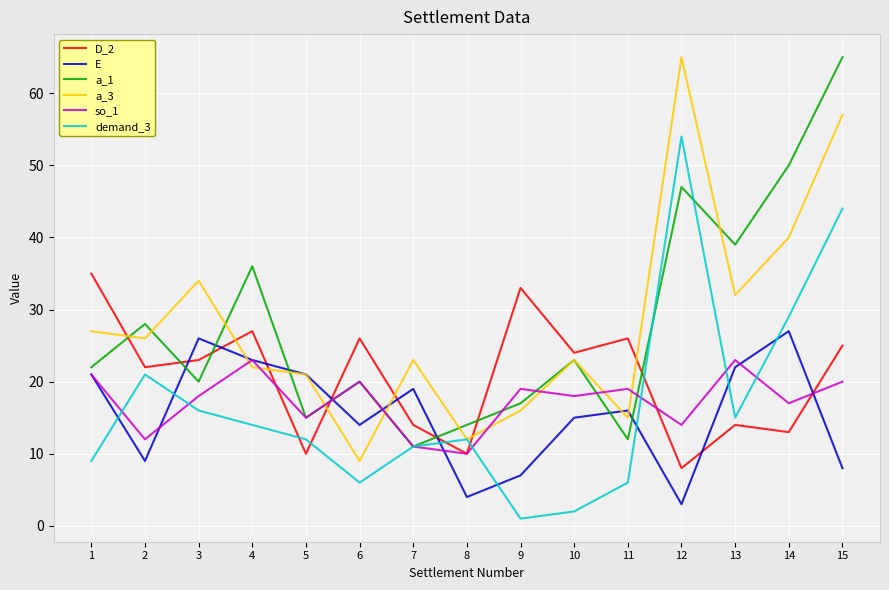

Which series ends up on top after the final intersection of so_1 and demand_3?

demand_3